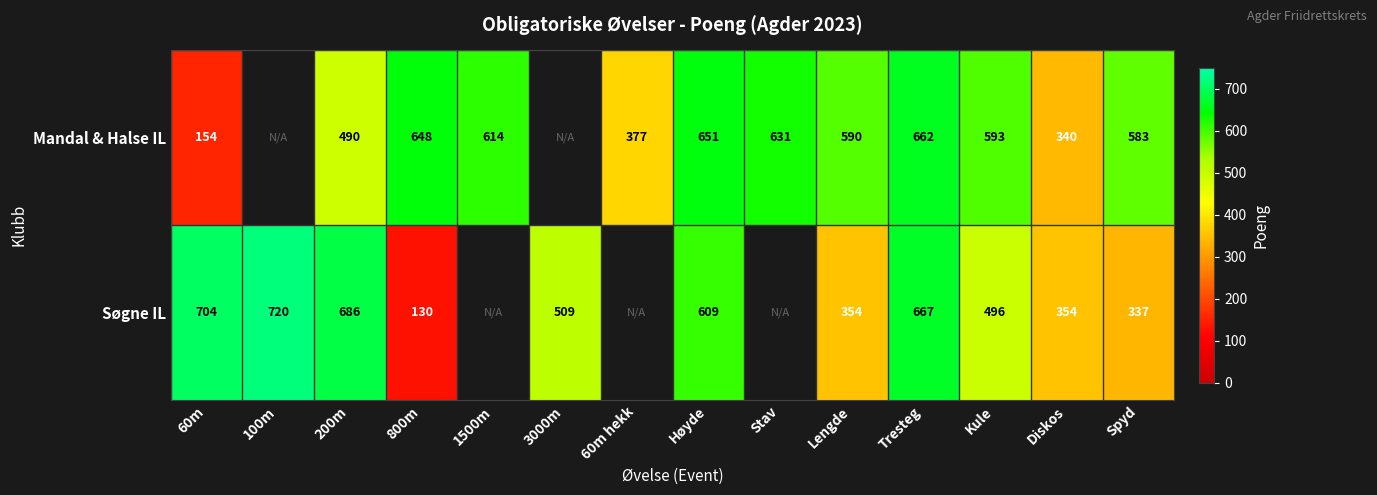

Between Stav and Tresteg, which is larger?

Tresteg